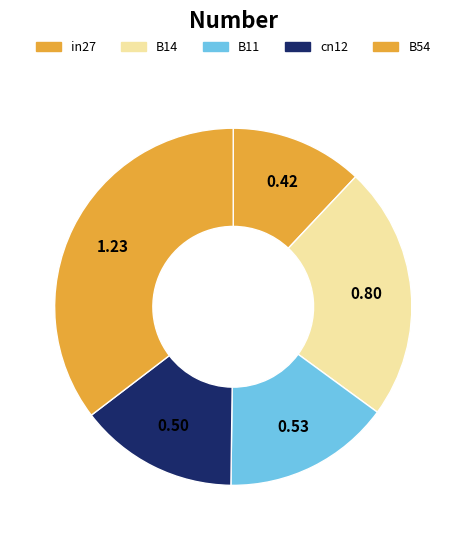

How many slices are in this pie chart?

5